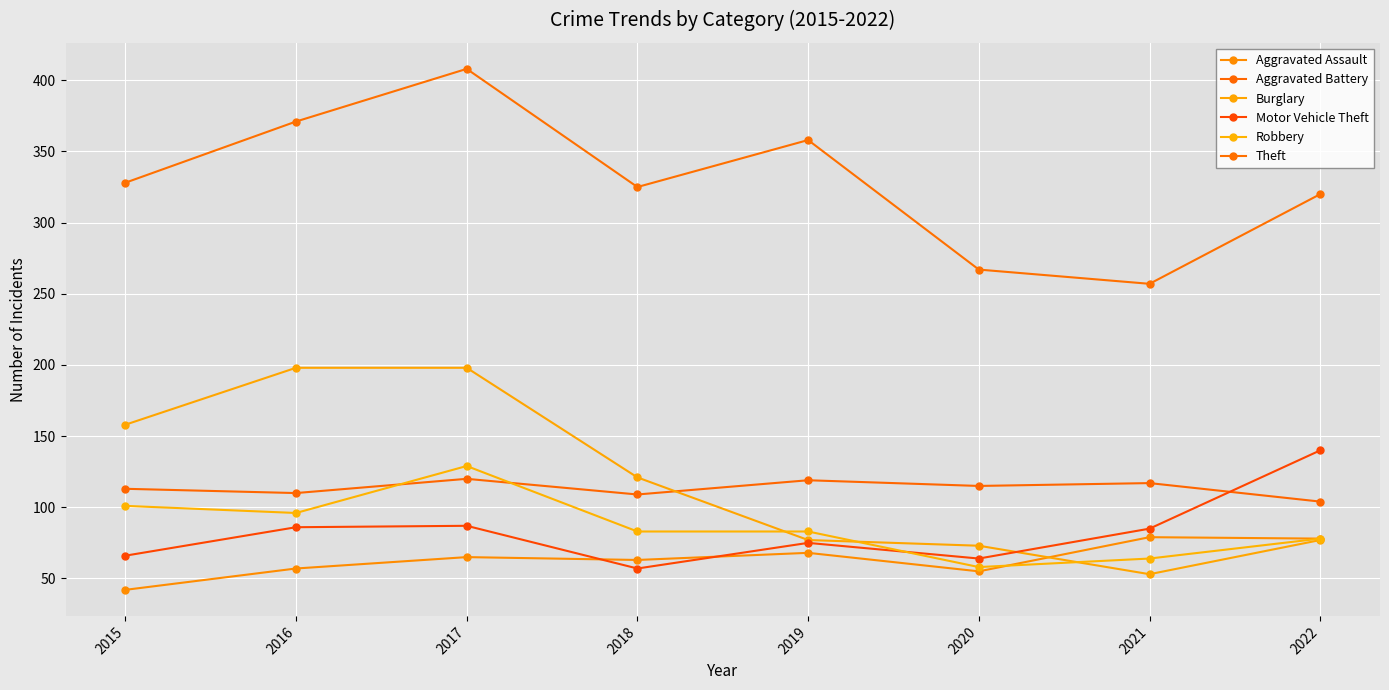

Is it true that Theft equals 267 at 2020?

True